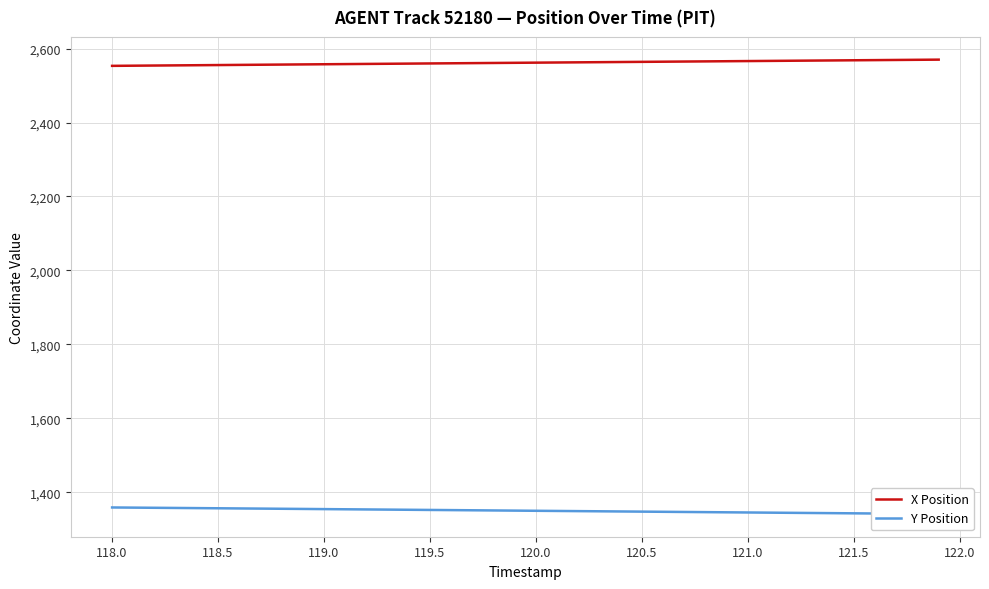

True or false: X Position has a value of 4200.6 at 119.5.

False